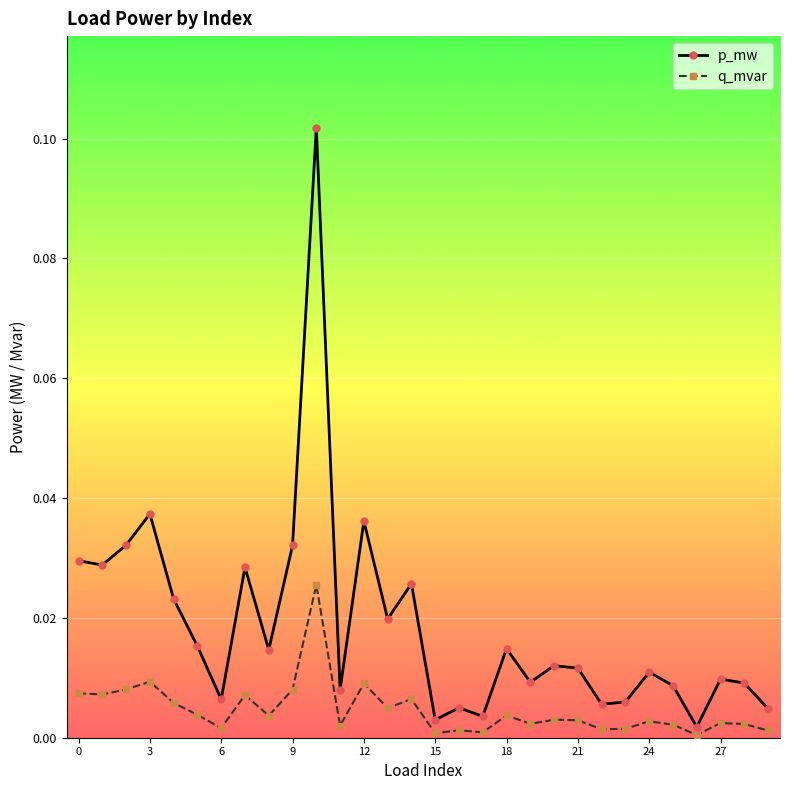

What are all the series names shown in the legend?

p_mw, q_mvar